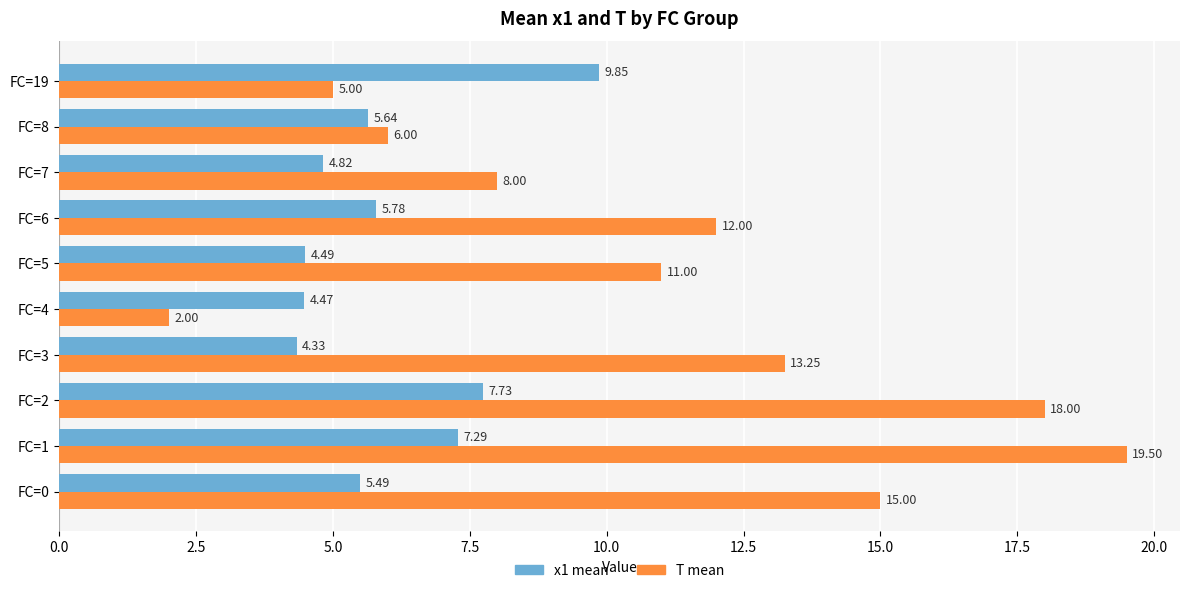

What is the difference between the x1 mean values at FC=19 and FC=8?

4.2